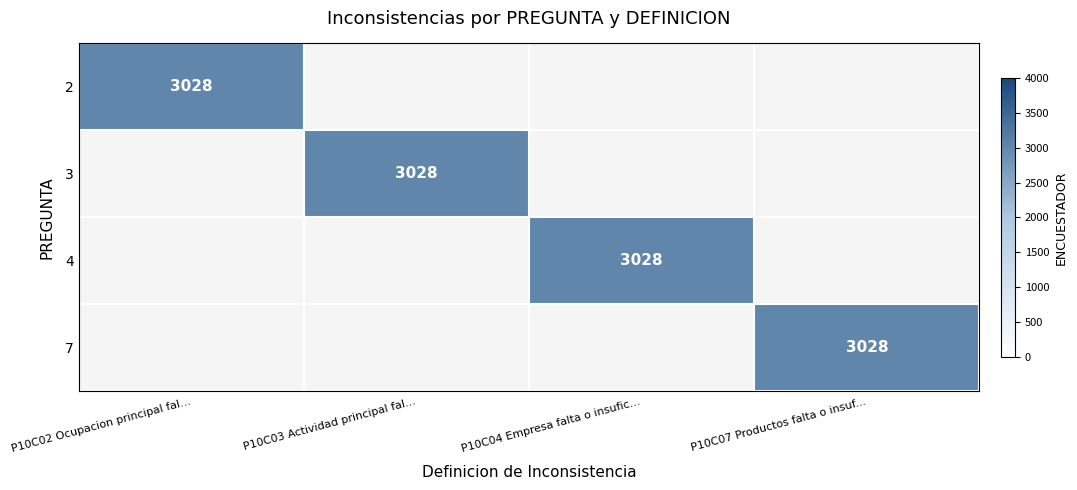

Is it true that 2 equals 3028 at P10C02 Ocupacion principal fal...?

True